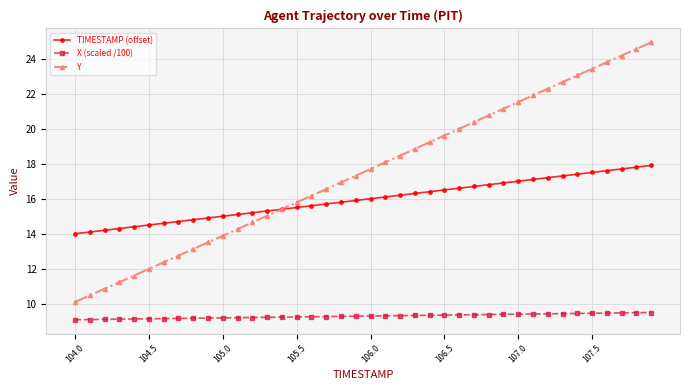

Which series has the largest total across all categories?

Y